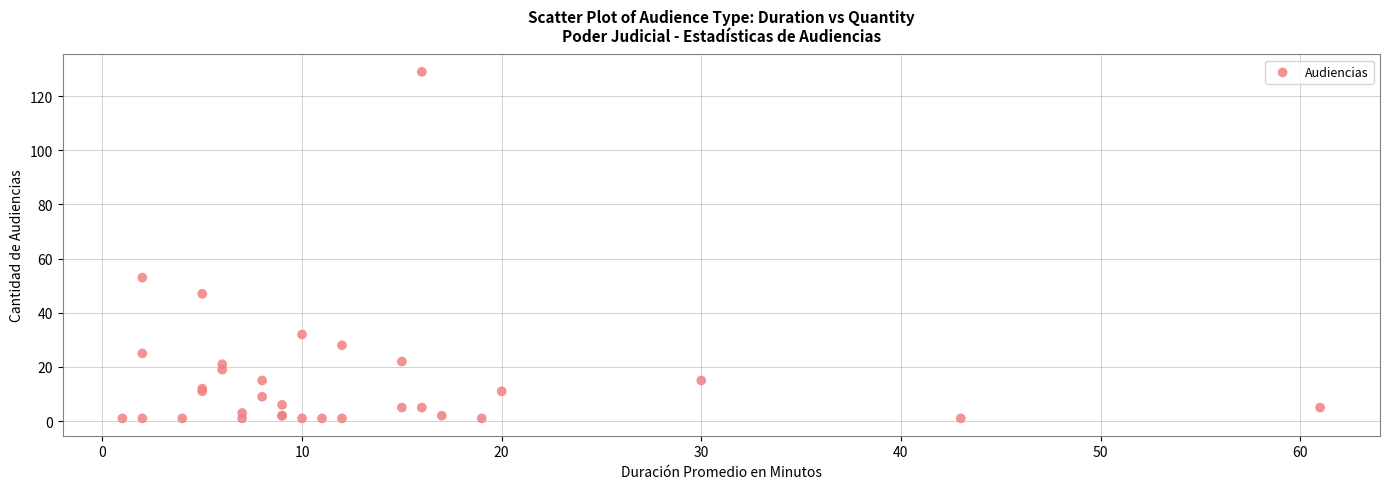

What Y value in the scatter plot is closest to 65?

53